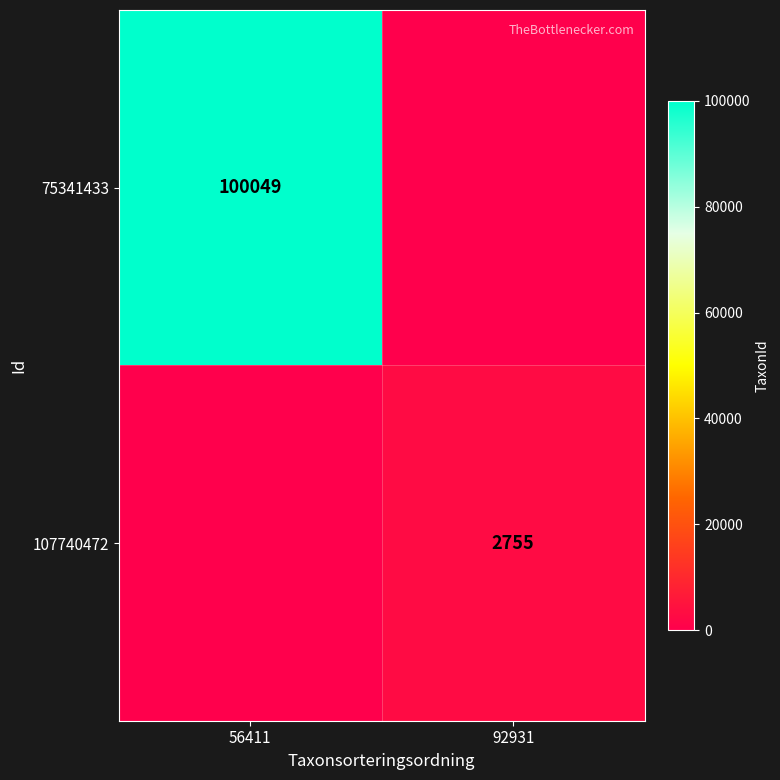

The 75341433 series shows 100049 at 56411. True or false?

True